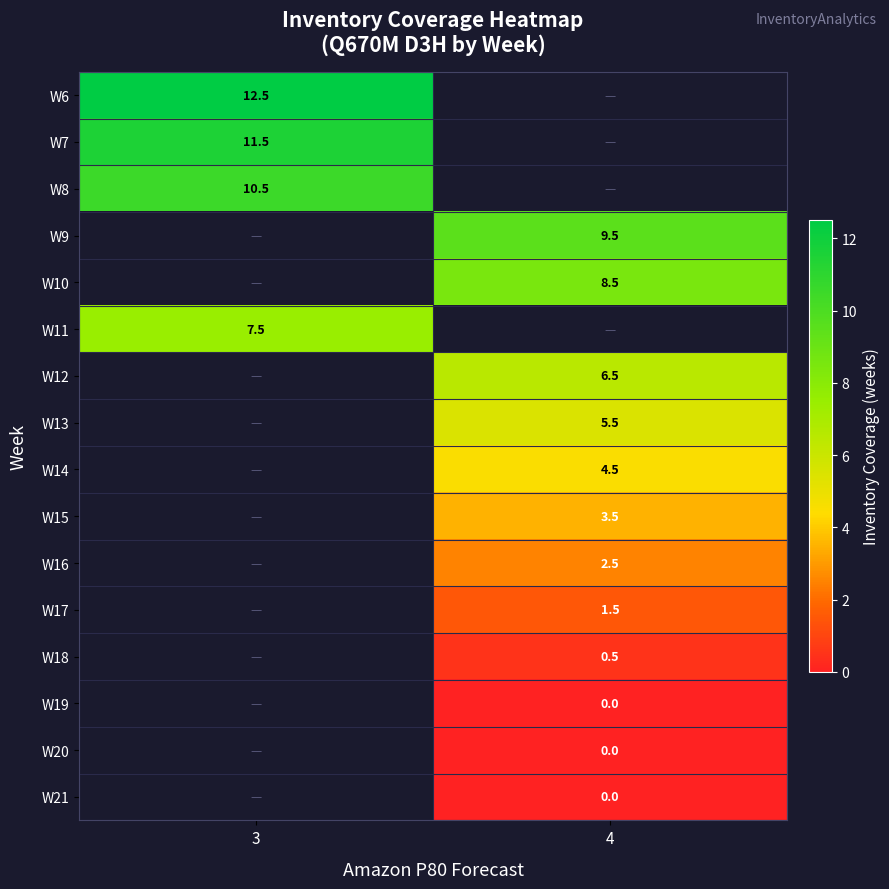

Which label corresponds to the largest value in the chart?

3